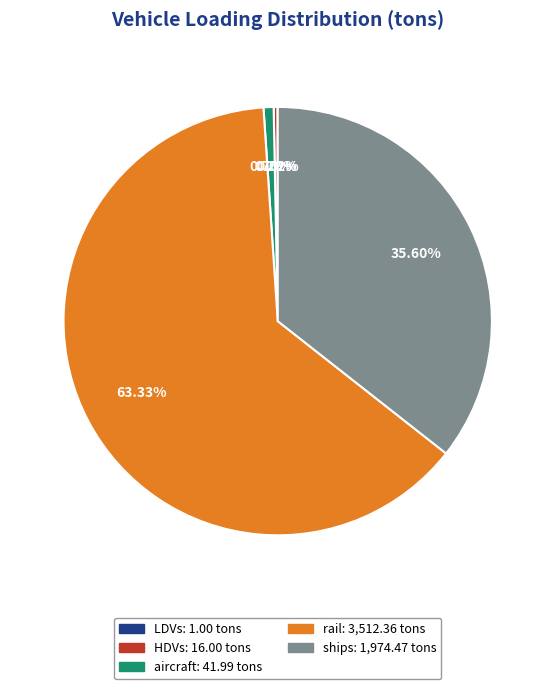

To the nearest percent, what is the average slice percentage?

20%